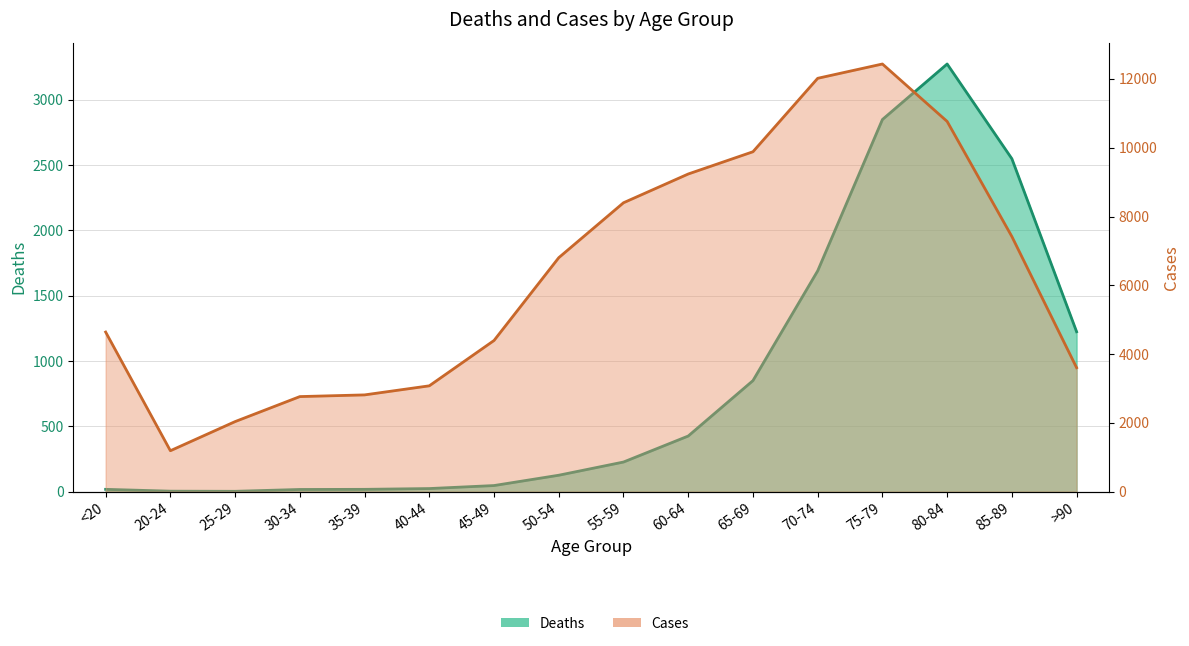

Reading left to right, what are all the values shown in this chart?

Deaths: <20=18	20-24=4	25-29=3	30-34=17	35-39=18	40-44=24	45-49=47	50-54=126	55-59=227	60-64=426	65-69=850	70-74=1690	75-79=2848	80-84=3273	85-89=2548	>90=1224
Cases: <20=4641	20-24=1191	25-29=2038	30-34=2765	35-39=2814	40-44=3078	45-49=4396	50-54=6803	55-59=8400	60-64=9236	65-69=9883	70-74=12018	75-79=12434	80-84=10764	85-89=7417	>90=3604